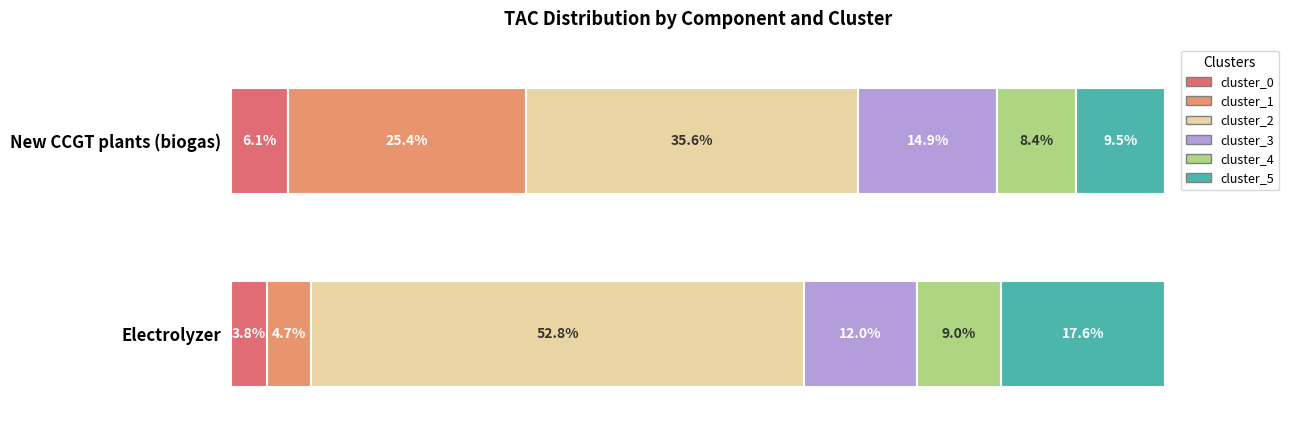

Which category has the lowest value in the cluster_0 series?

Electrolyzer